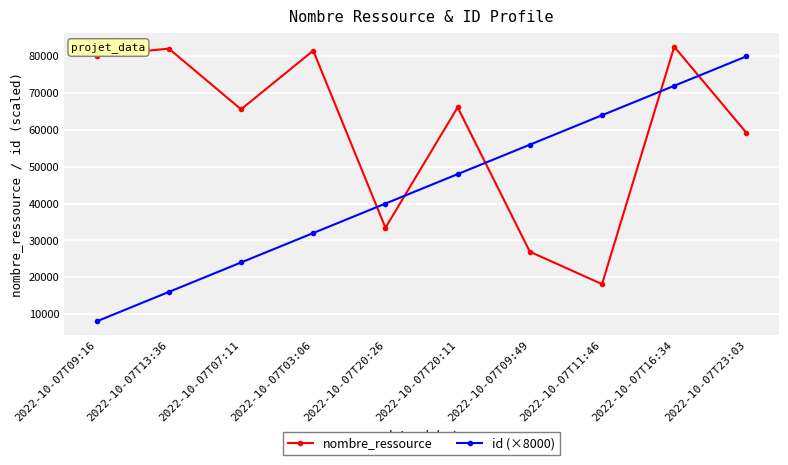

What is the total value across all series at 2022-10-07T09:49?

82929